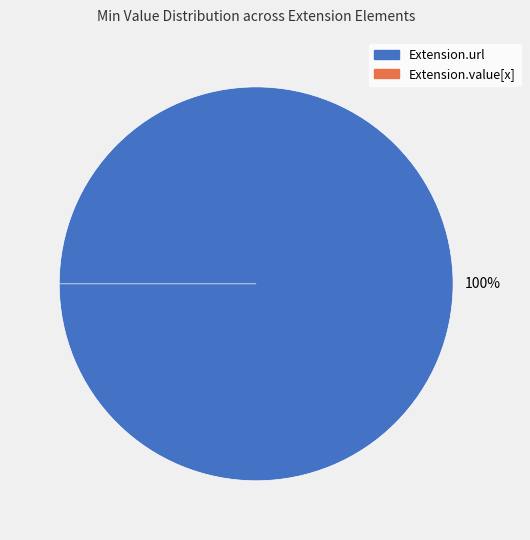

What is the change in value from Extension.url to Extension.value[x]?

-1